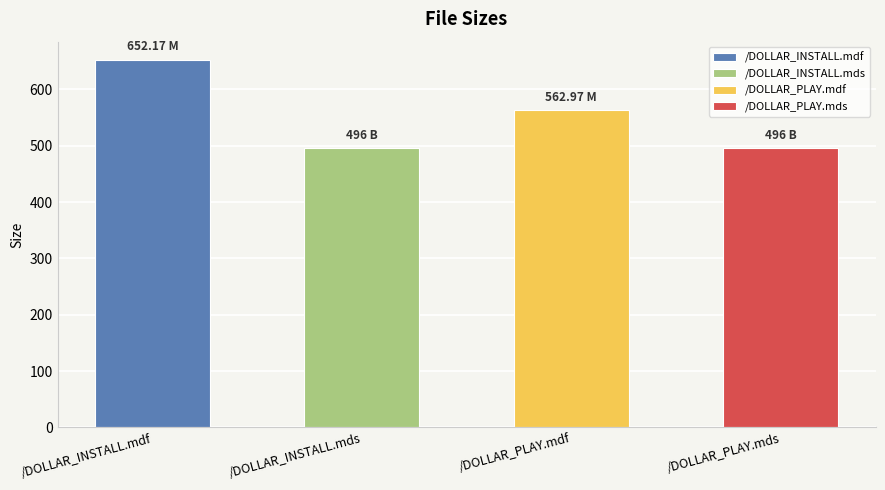

What is the value of the 2nd bar from the left?

496.0